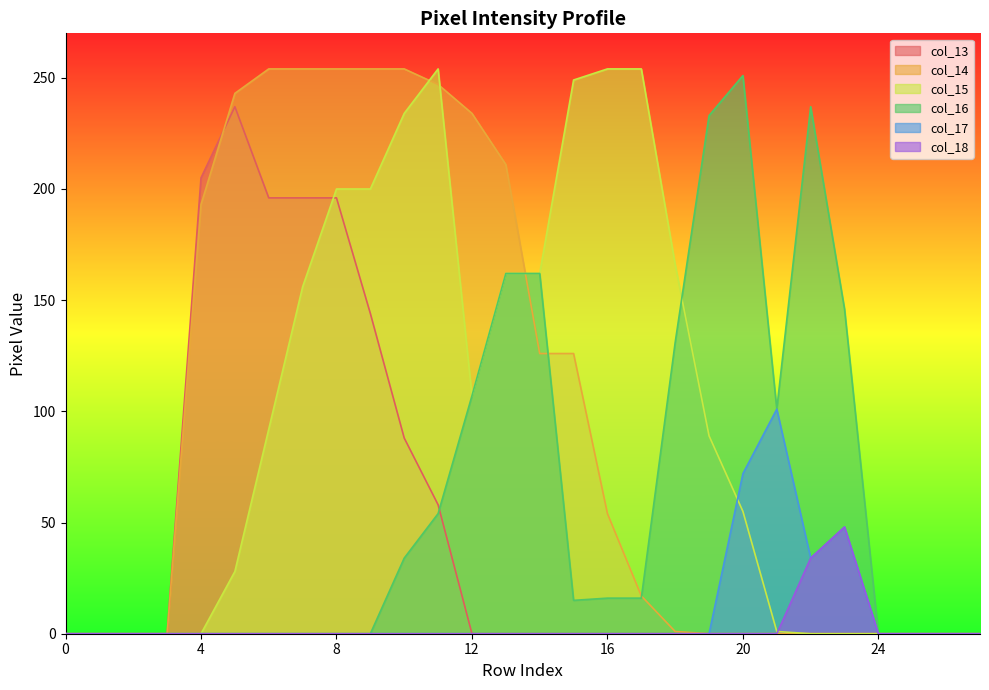

Rank the categories by col_14 value from highest to lowest.

6, 7, 8, 9, 10, 11, 5, 12, 13, 4, 14, 15, 16, 17, 18, 0, 1, 2, 3, 19, 20, 21, 22, 23, 24, 25, 26, 27